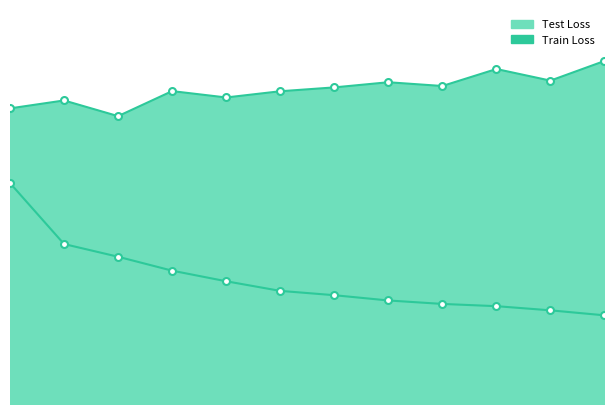

True or false: Train Loss has more than 2 interior local peaks.

False